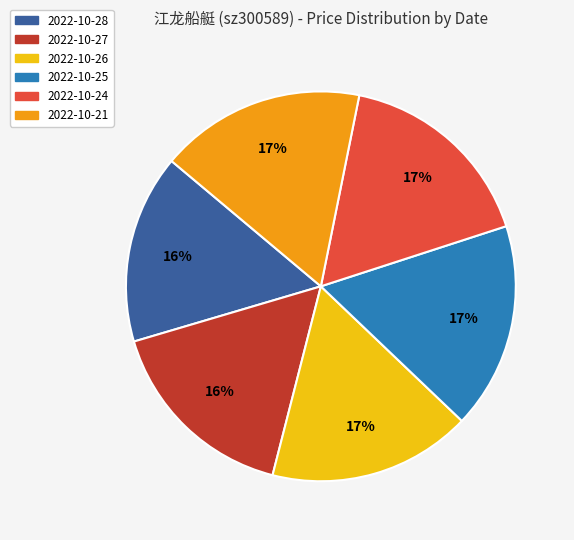

The 2022-10-24 slice represents 5% of the pie. True or false?

False